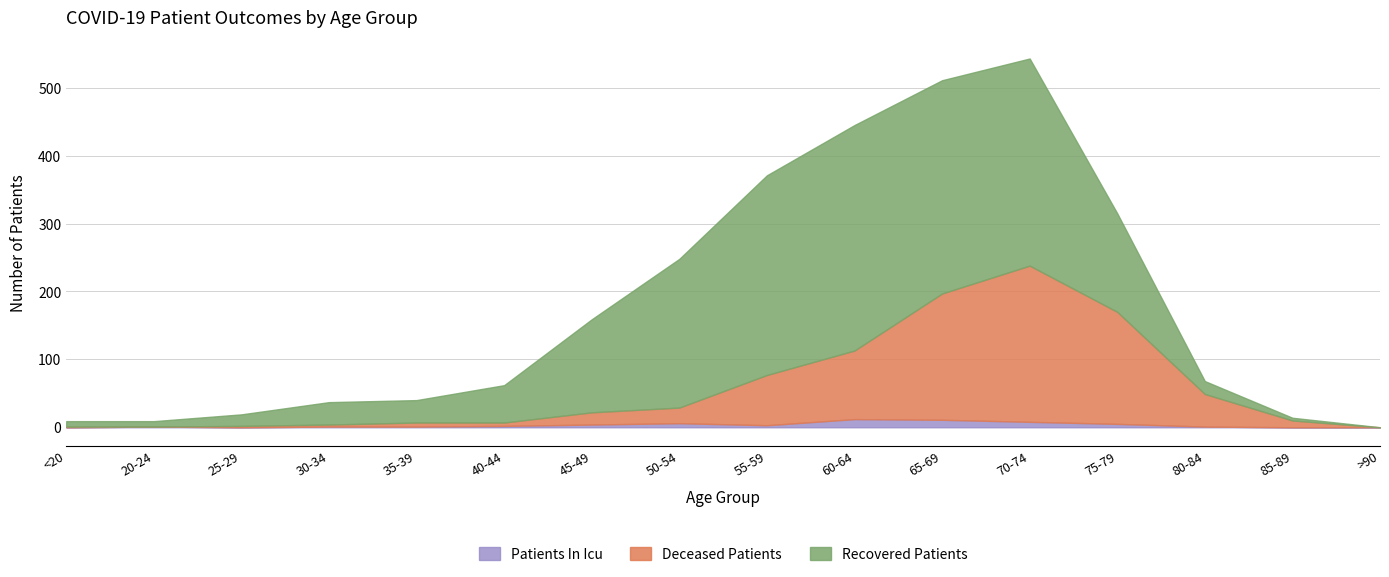

True or false: patients_in_icu has more than 2 points higher than both neighbors.

True